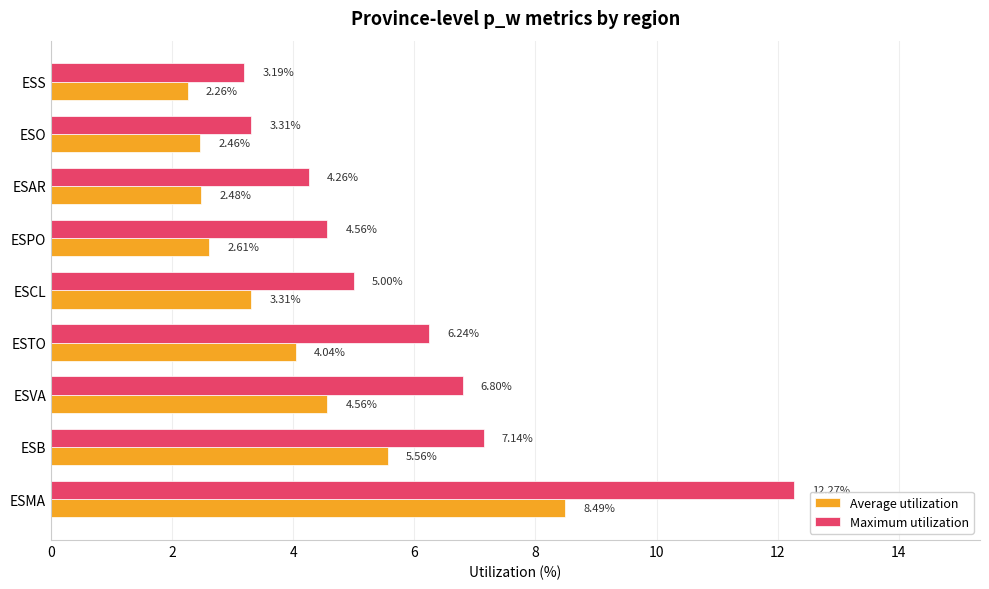

What are all the series names shown in the legend?

Average utilization, Maximum utilization